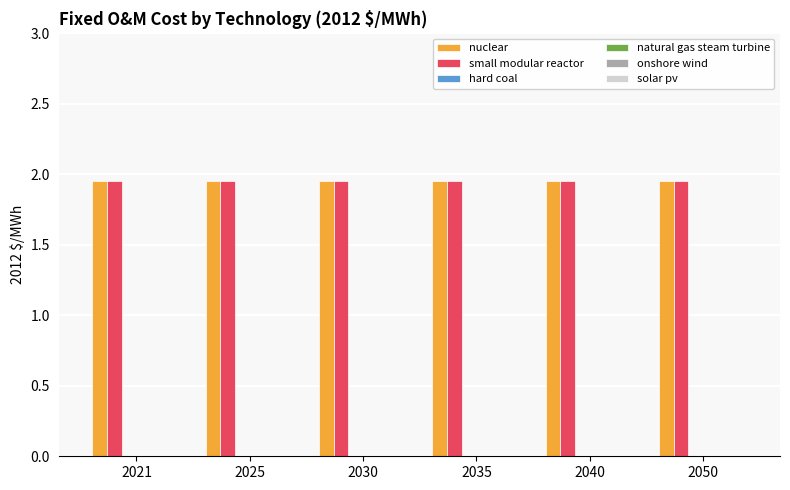

Which series has the largest total across all categories?

nuclear